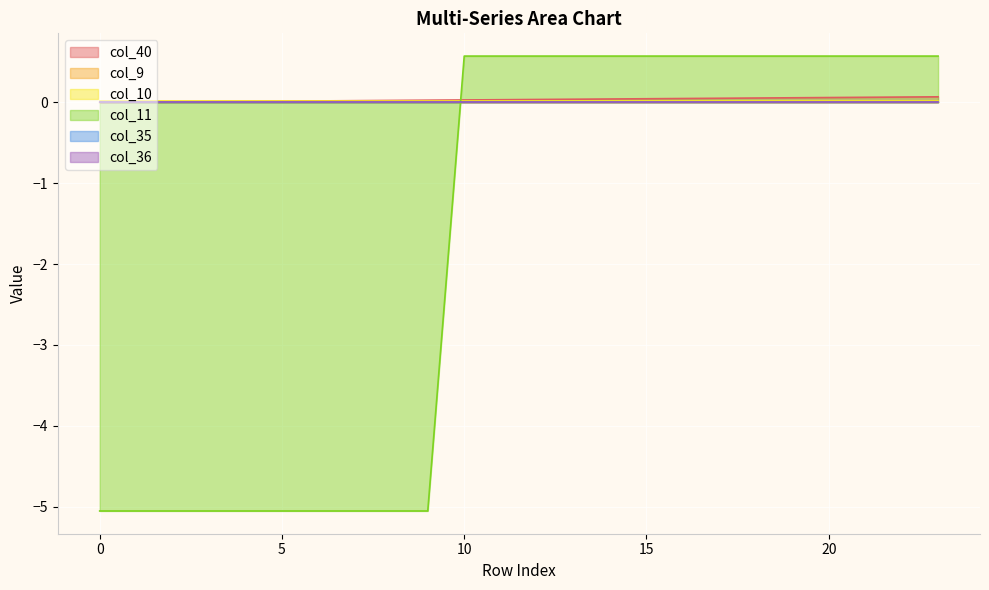

True or false: col_35 and col_10 intersect in this chart.

False